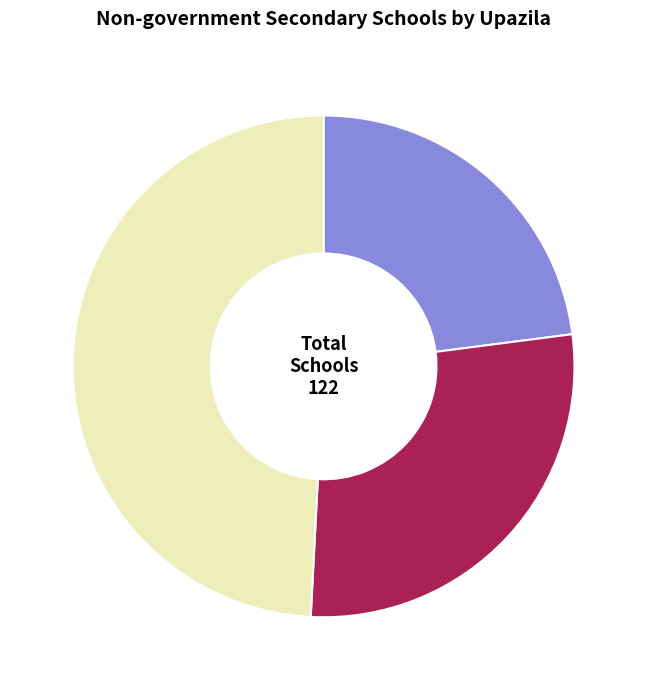

What is the smallest slice in the pie chart?

Kalia